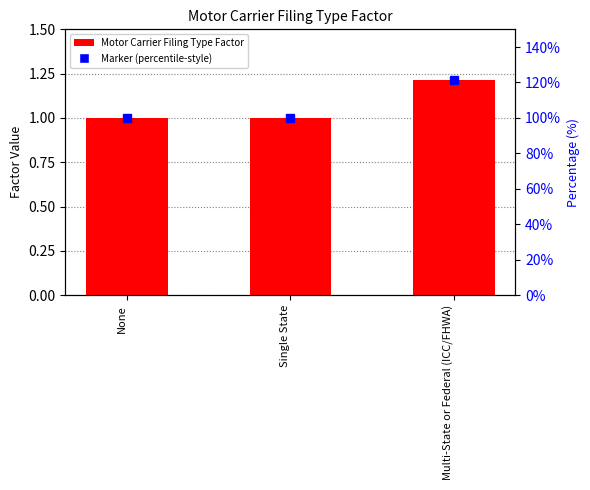

At which category does the chart reach its peak across all series?

Multi-State or Federal (ICC/FHWA)